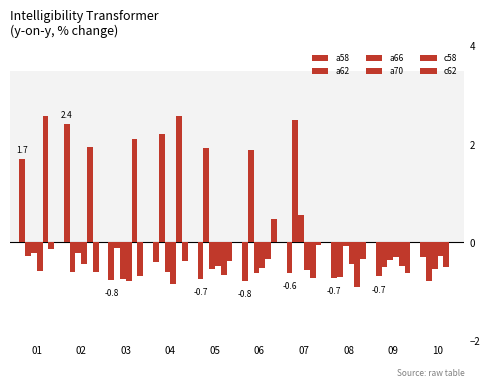

Are the bars grouped side by side (vs. stacked)?

Yes